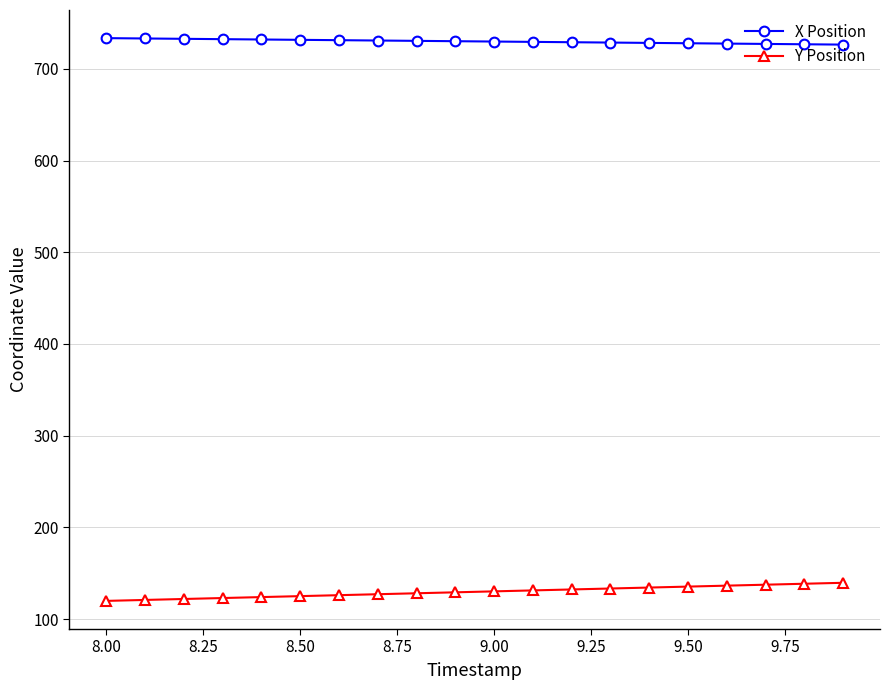

What is the value of the Y Position point at the 11th from the left?

130.2